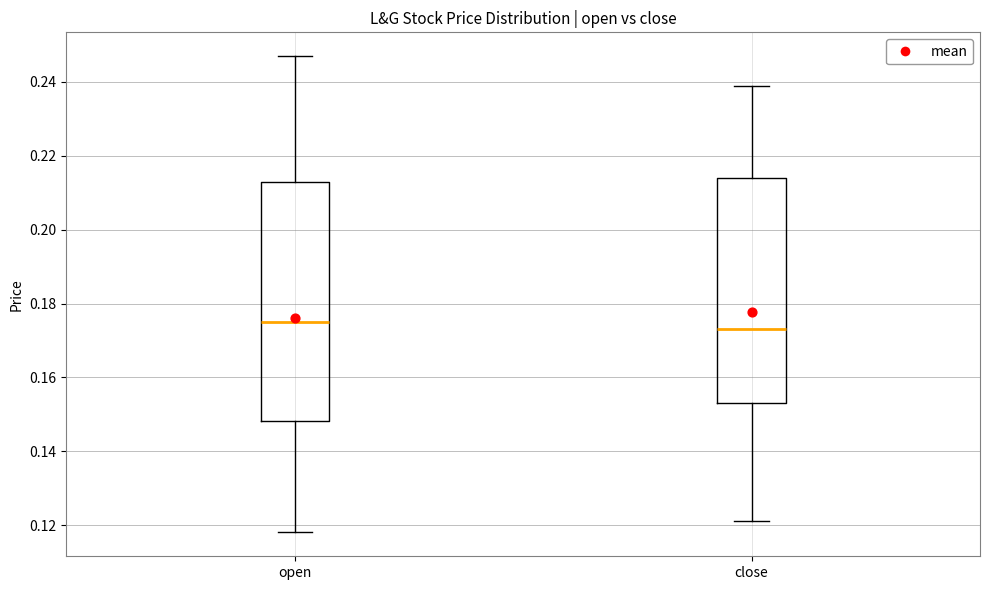

Which box has the lowest median line?

close